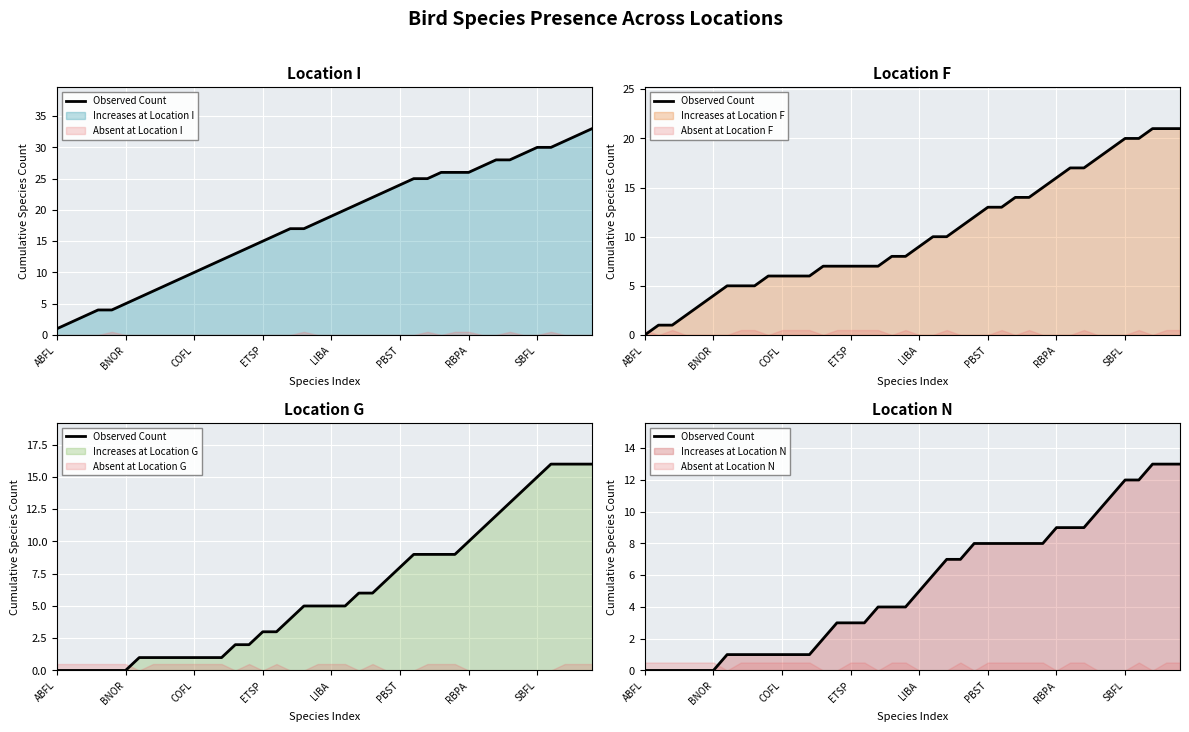

The chart shows a value of -8 at ABFL. True or false?

False